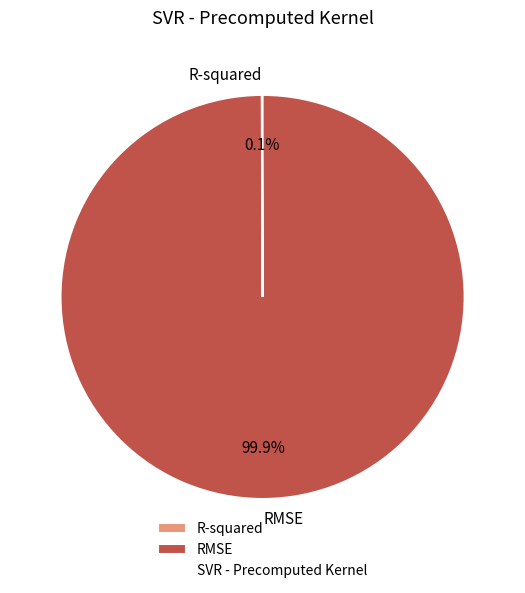

To the nearest percent, what percentage of the pie is RMSE?

100%